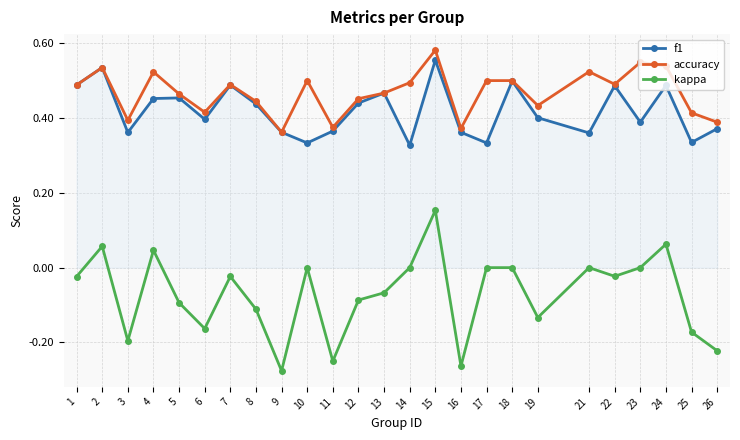

How many interior local peaks does the f1 series have?

8